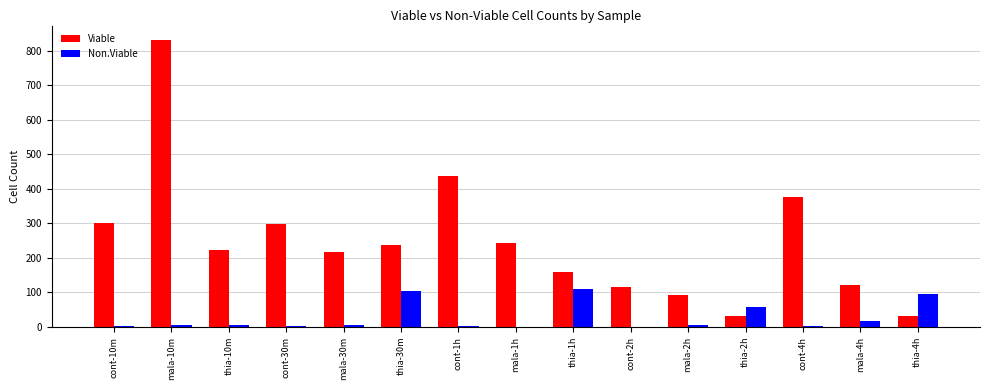

What is the difference between the Viable values at mala-2h and cont-4h?

282